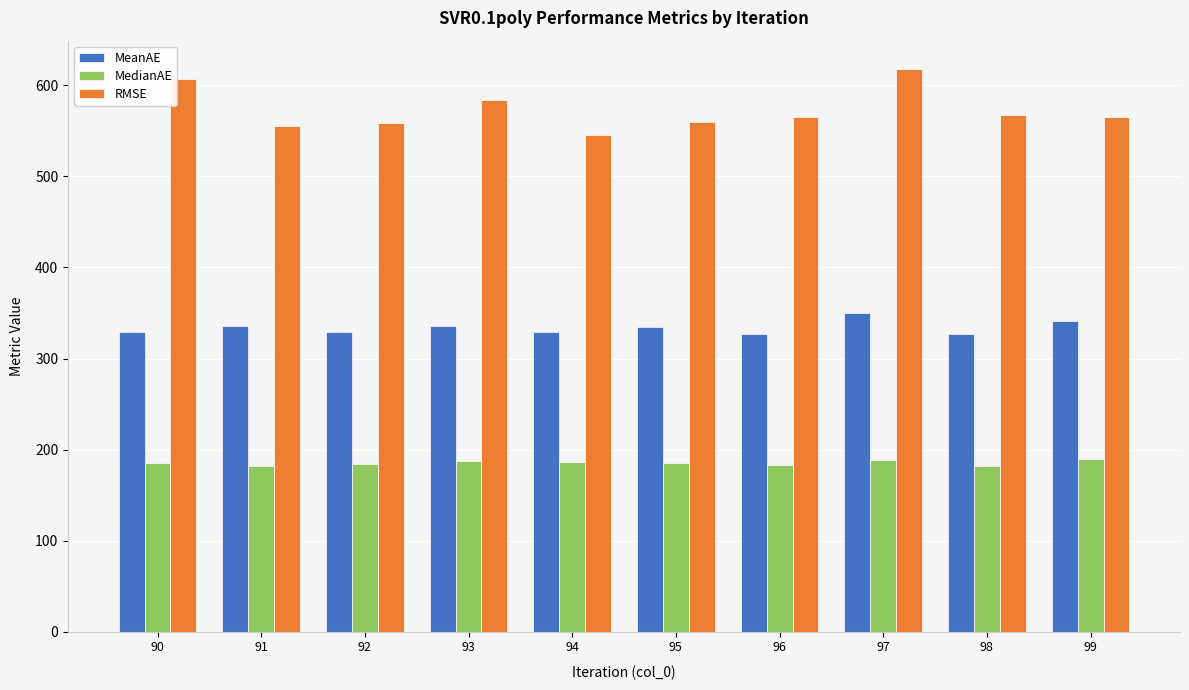

The RMSE series shows 565.7 at 99. True or false?

True